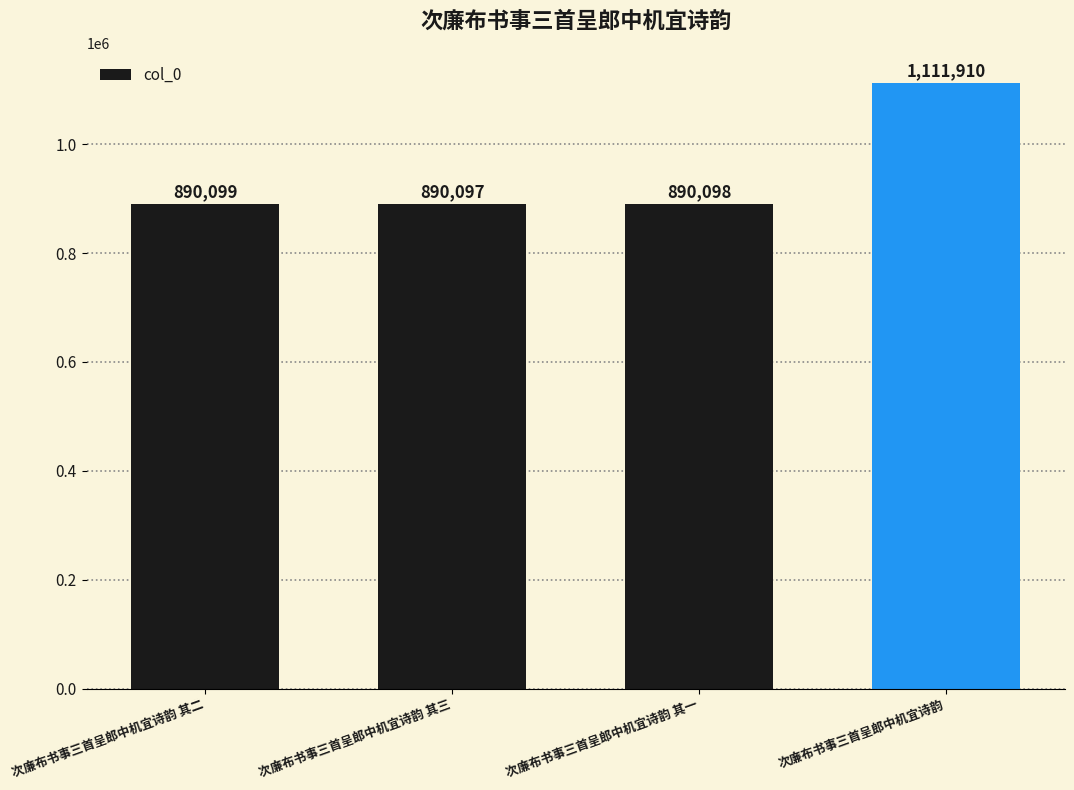

Does the chart contain stacked bars?

No